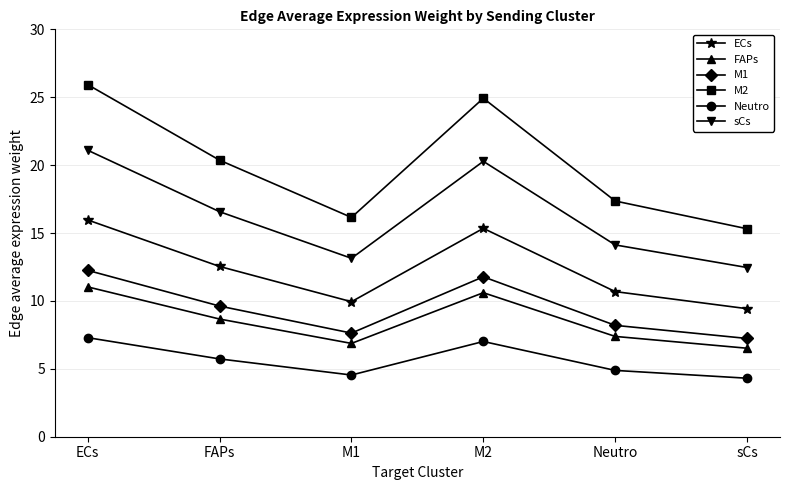

Where does the sCs series first go above 16?

ECs